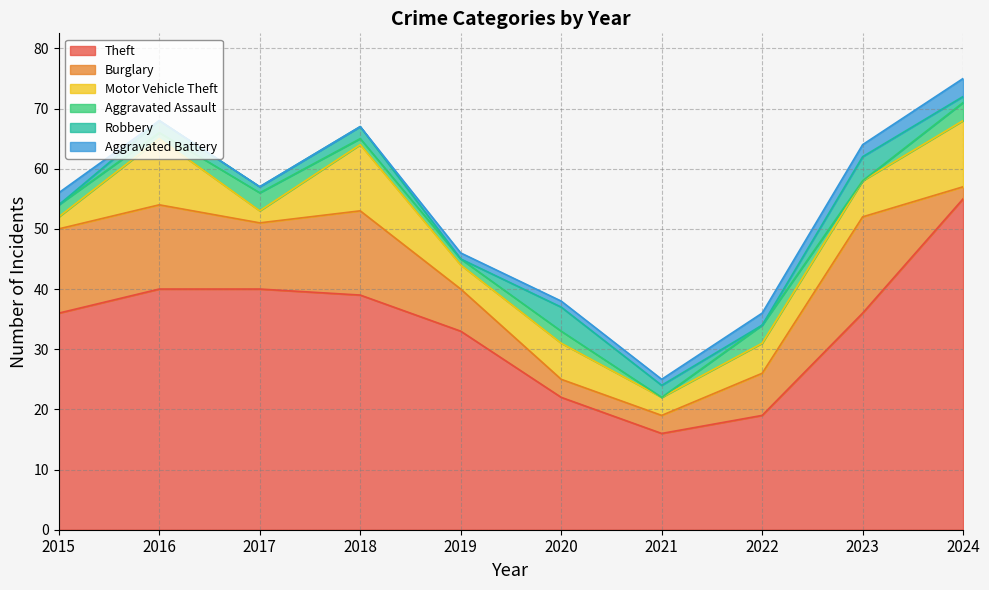

Reading left to right, list all the values displayed in this chart.

Theft: 36	40	40	39	33	22	16	19	36	55
Burglary: 14	14	11	14	7	3	3	7	16	2
Motor Vehicle Theft: 2	11	2	11	4	6	3	5	6	11
Aggravated Assault: 2	1	3	1	1	2	0	3	0	3
Robbery: 0	2	1	2	0	4	2	0	4	1
Aggravated Battery: 2	0	0	0	1	1	1	2	2	3